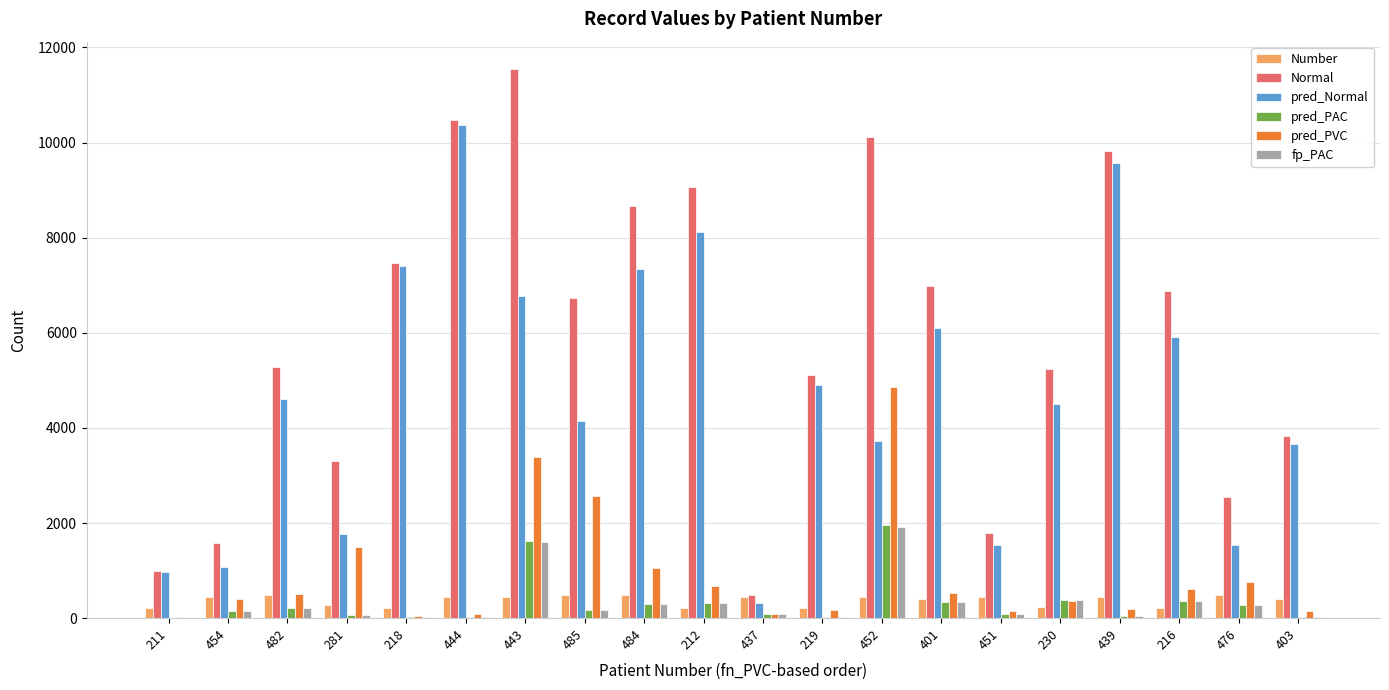

Which series changed the most between 212 and 437?

Normal